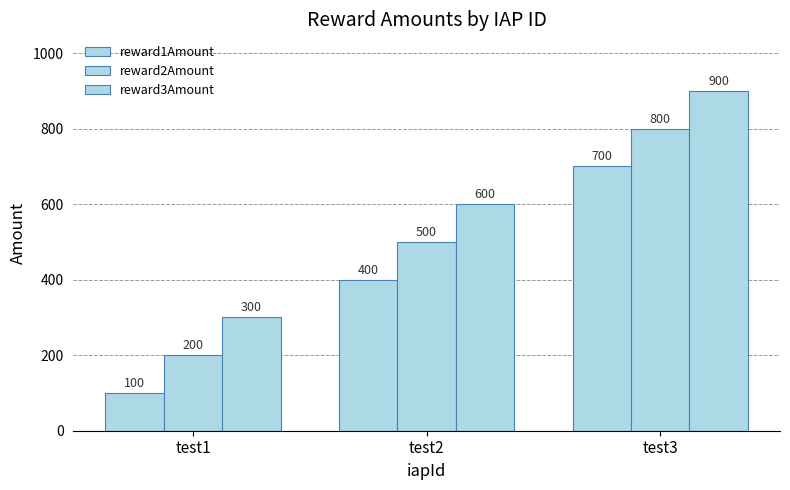

What is the spread (max minus min) of values at test3?

200